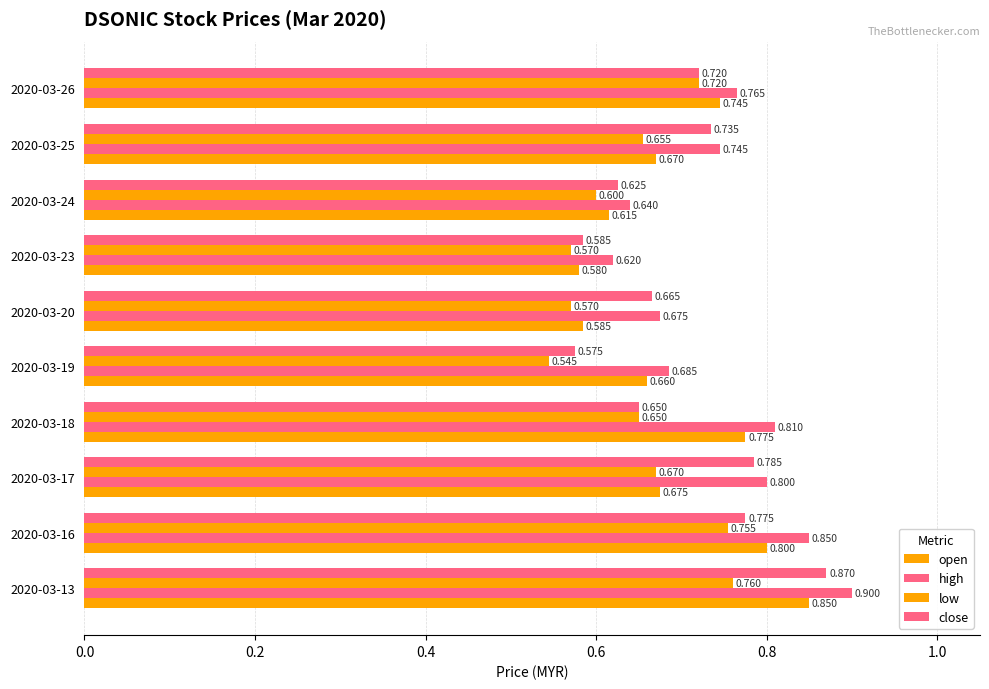

Which series has the widest spread of values?

close